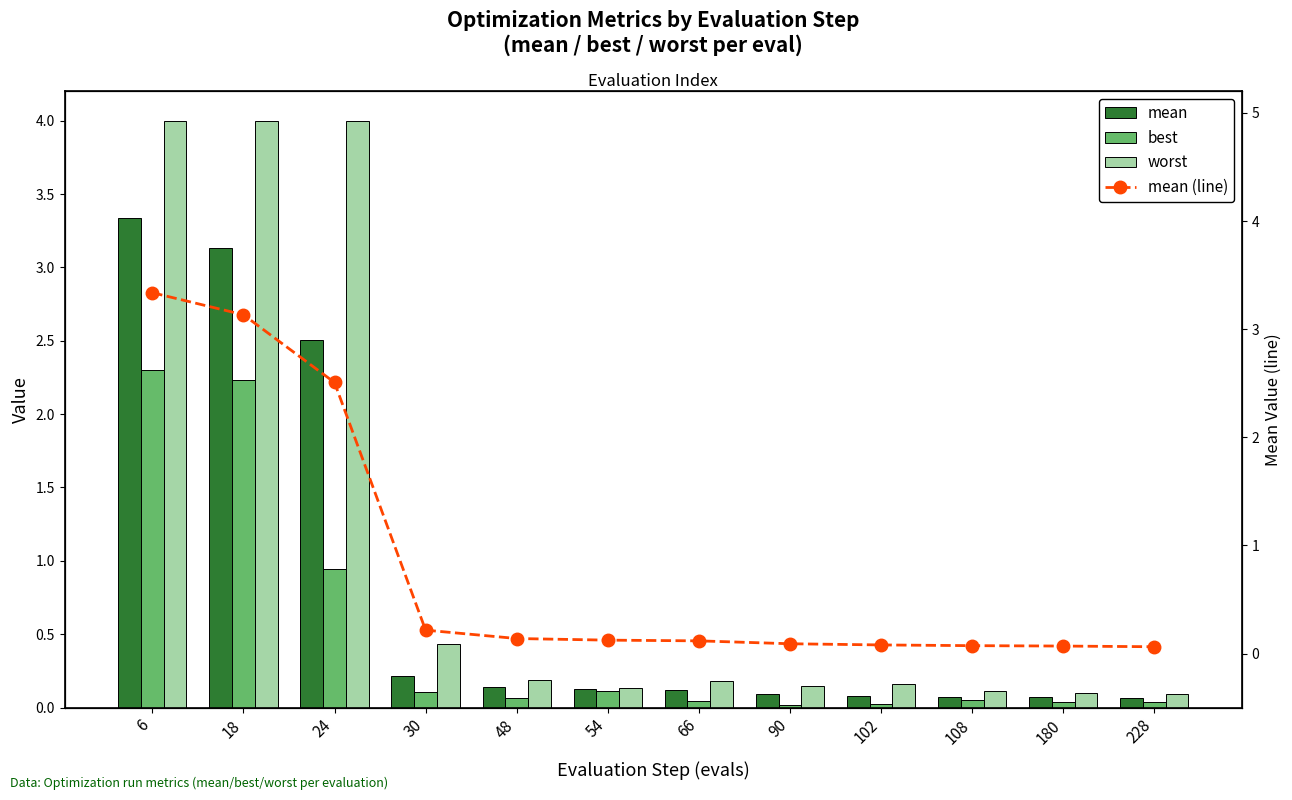

Are the bars grouped side by side (vs. stacked)?

Yes